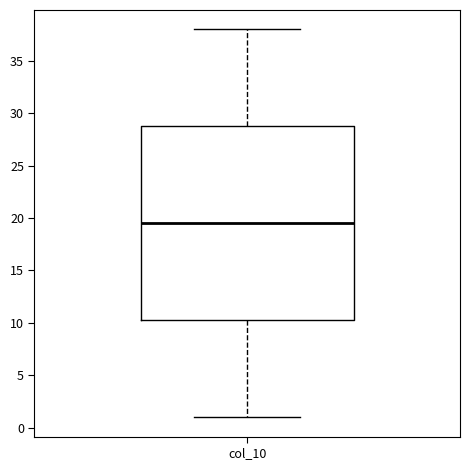

Read this box plot against the y-axis: the position of the median line, the range covered by the box, and the ends of both whiskers. The values are not printed on the chart, so give them approximately, as read against the axis.

median 19.5, box 10.5 to 29.0, whiskers 1.0 to 38.0